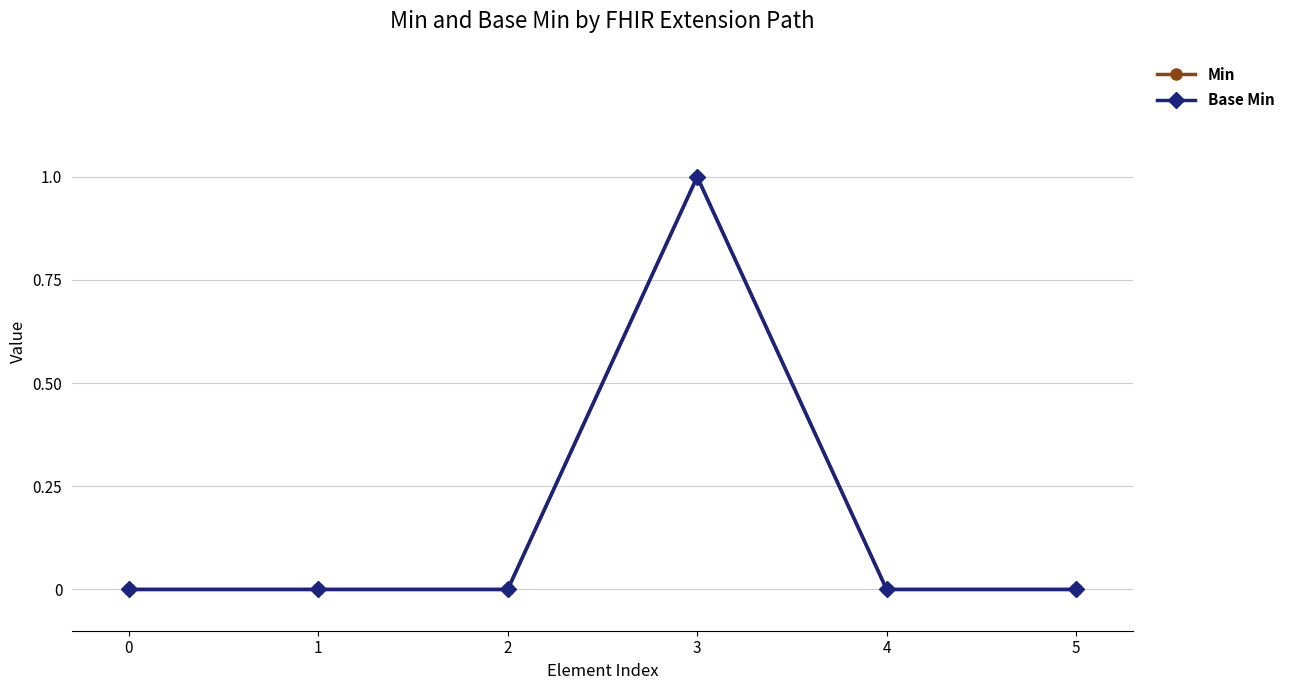

The value of Min at 2 is 0. True or false?

True